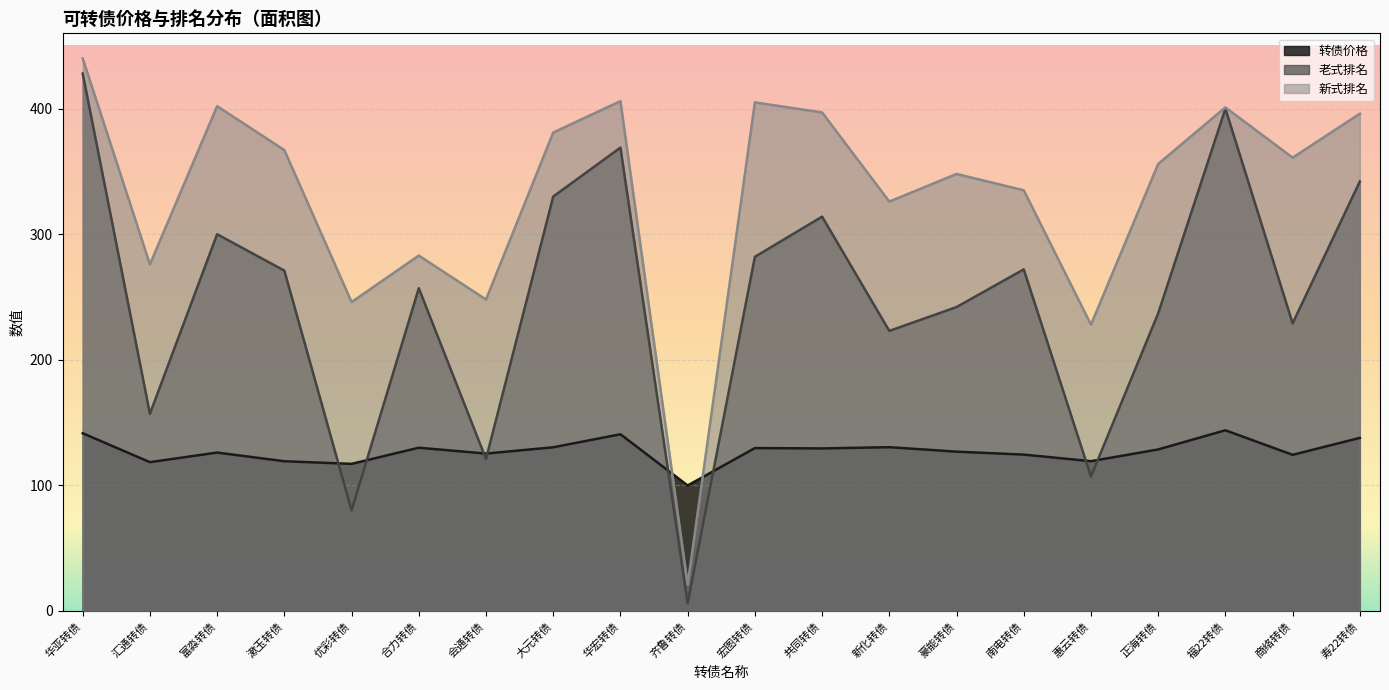

What is the difference between the second highest and minimum values in the 新式排名 series?

385.0